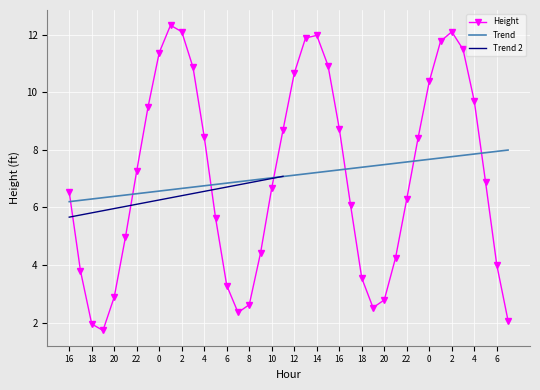

List the labels in order of value, smallest first.

19, 18, 7, 7, 19, 8, 20, 20, 6, 18, 17, 6, 21, 9, 21, 5, 17, 22, 16, 10, 5, 22, 23, 4, 11, 16, 23, 4, 0, 12, 3, 15, 0, 3, 1, 13, 14, 2, 2, 1